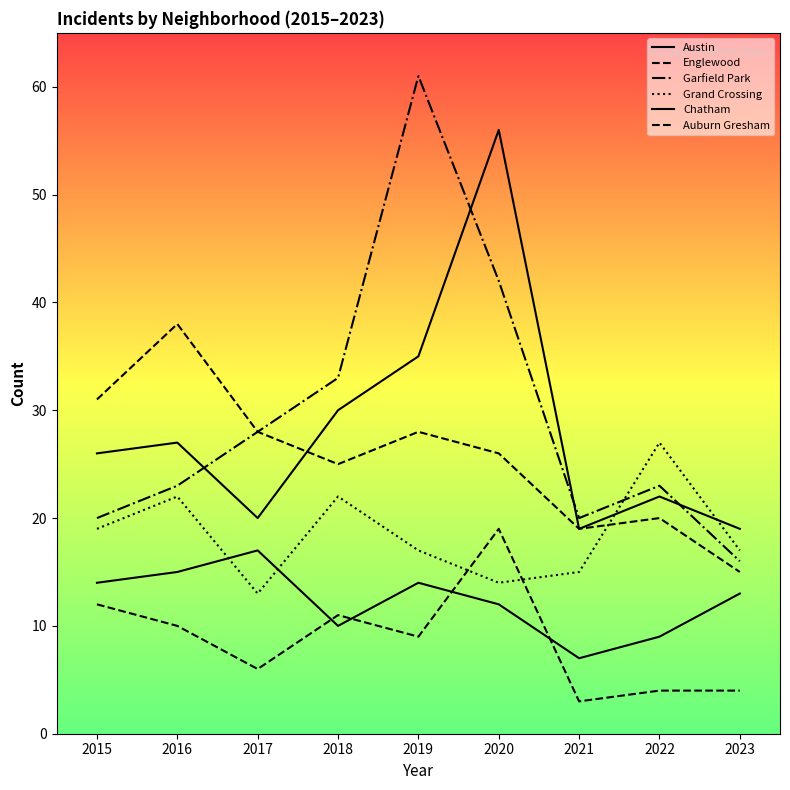

List the labels in order of Englewood value, largest first.

2016, 2015, 2017, 2019, 2020, 2018, 2022, 2021, 2023